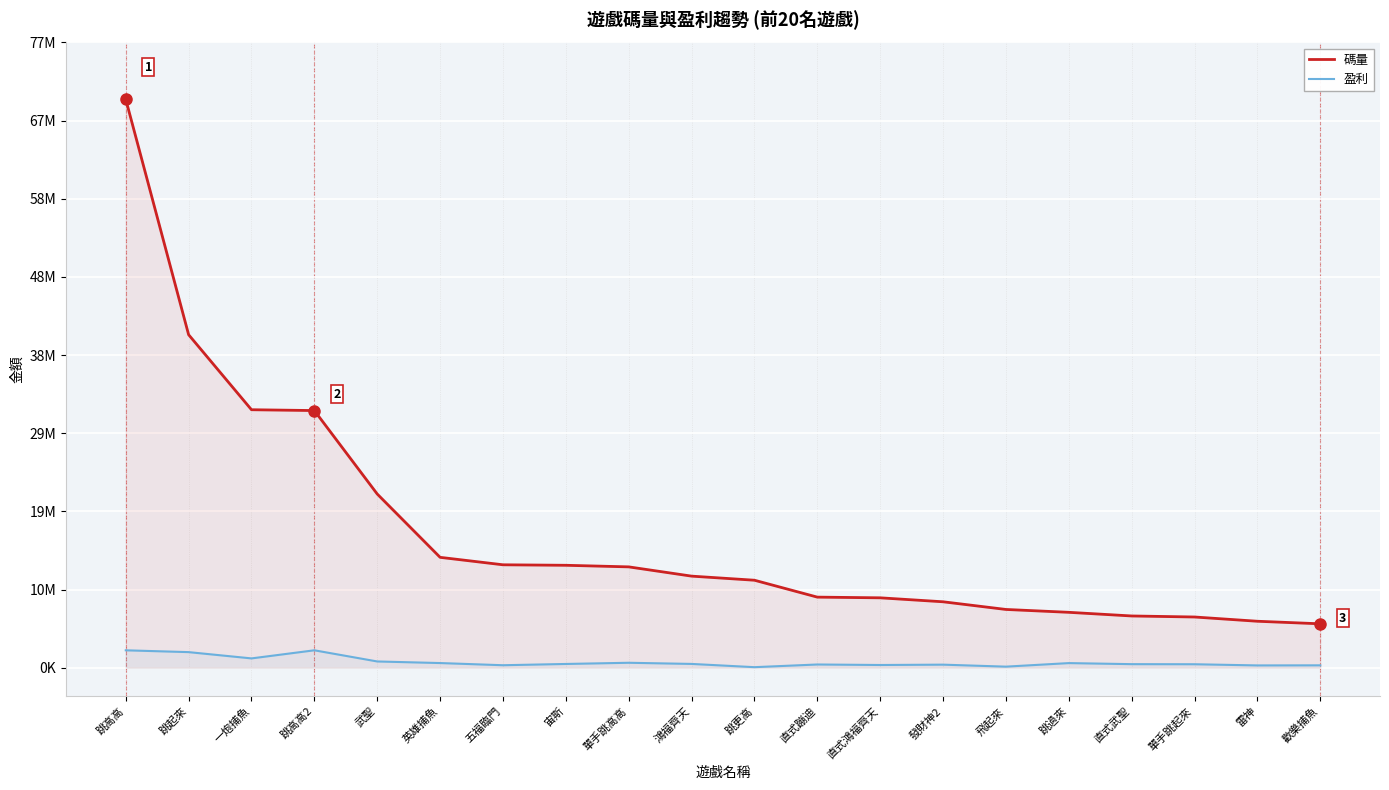

List the labels in order of 碼量 value, largest first.

跳高高, 跳起來, 一炮捕魚, 跳高高2, 武聖, 英雄捕魚, 五福臨門, 宙斯, 單手跳高高, 鴻福齊天, 跳更高, 直式蹦迪, 直式鴻福齊天, 發財神2, 飛起來, 跳過來, 直式武聖, 單手跳起來, 雷神, 歡樂捕魚